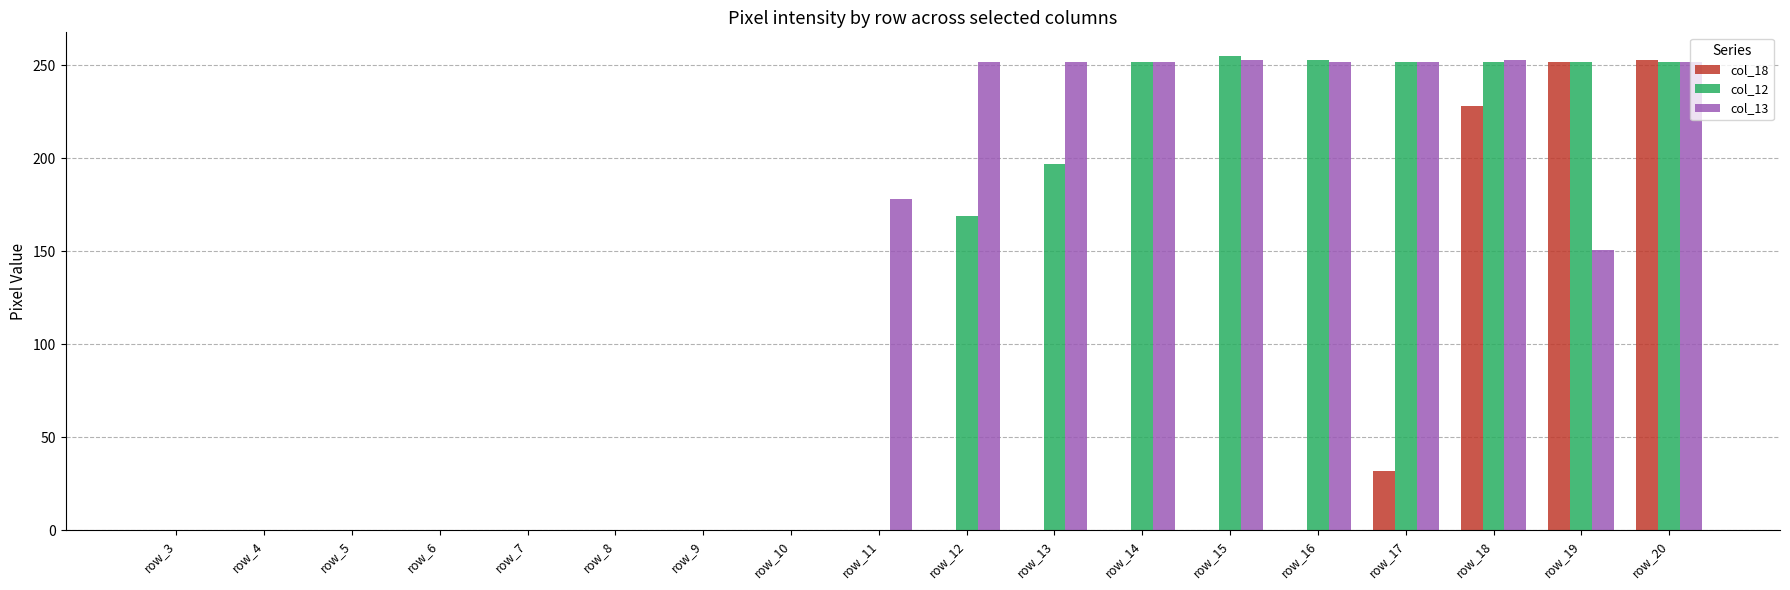

Is the value of col_18 at row_5 greater than the value of col_12 at row_15?

No